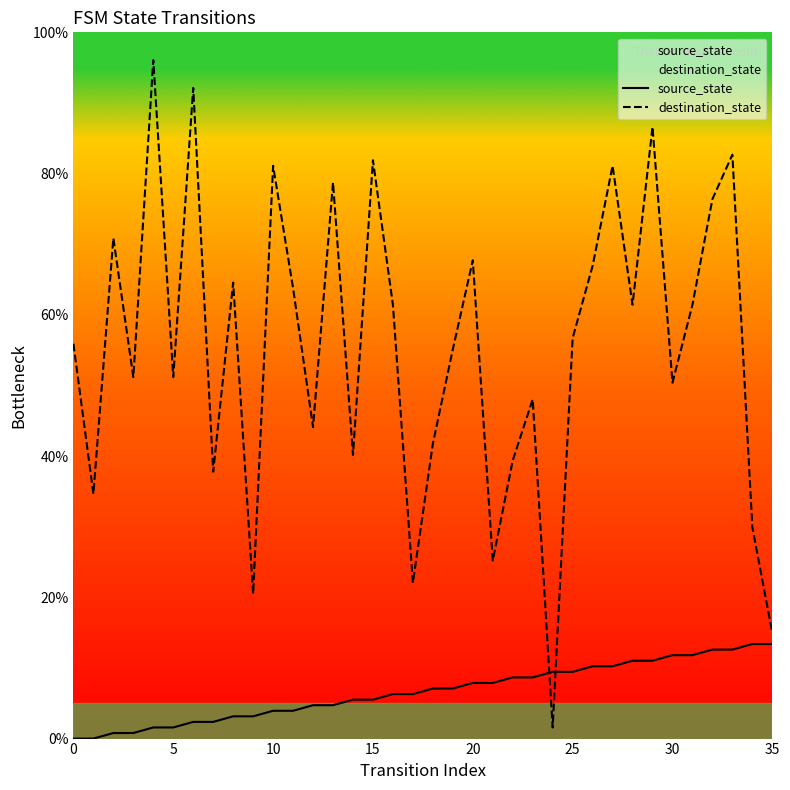

Which series has the largest total across all categories?

destination_state